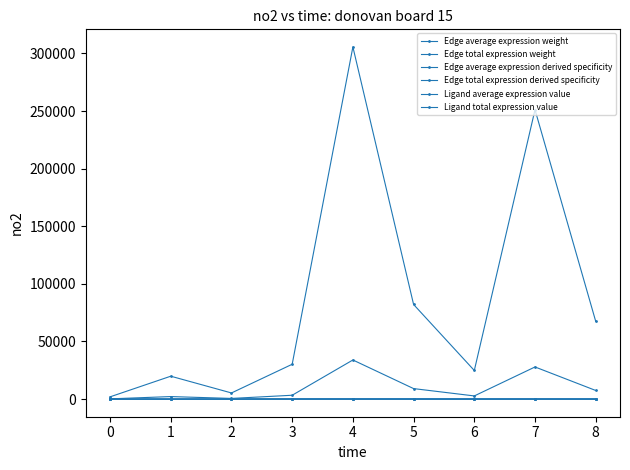

What is the sum of all Ligand average expression value values?

413.9